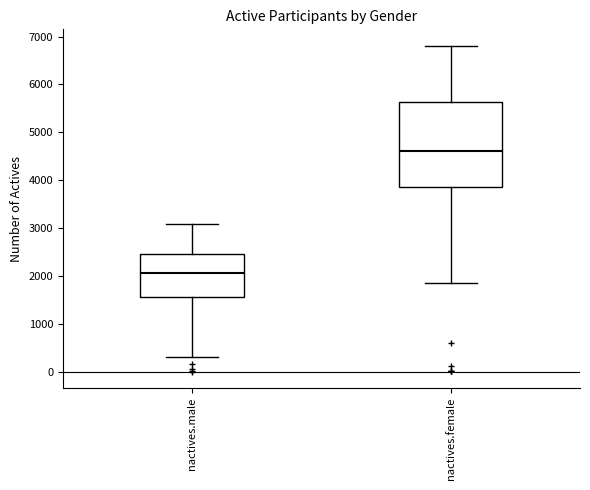

Which box is the tallest, from its lower edge to its upper edge?

nactives.female